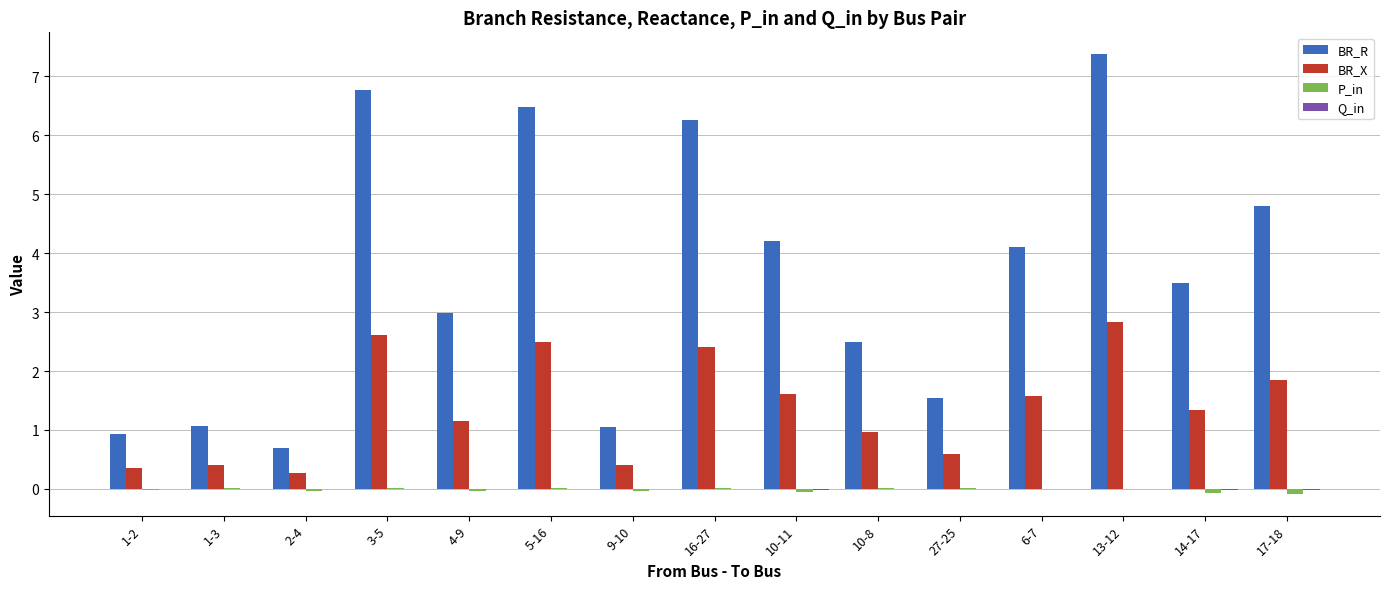

What is the greatest value displayed?

7.4